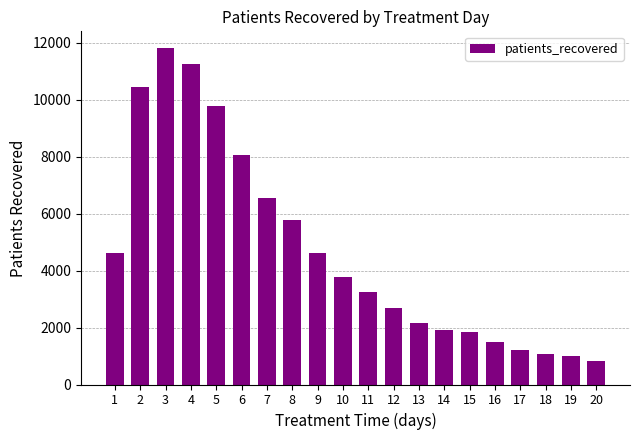

What is the difference between the values at 9 and 8?

1153